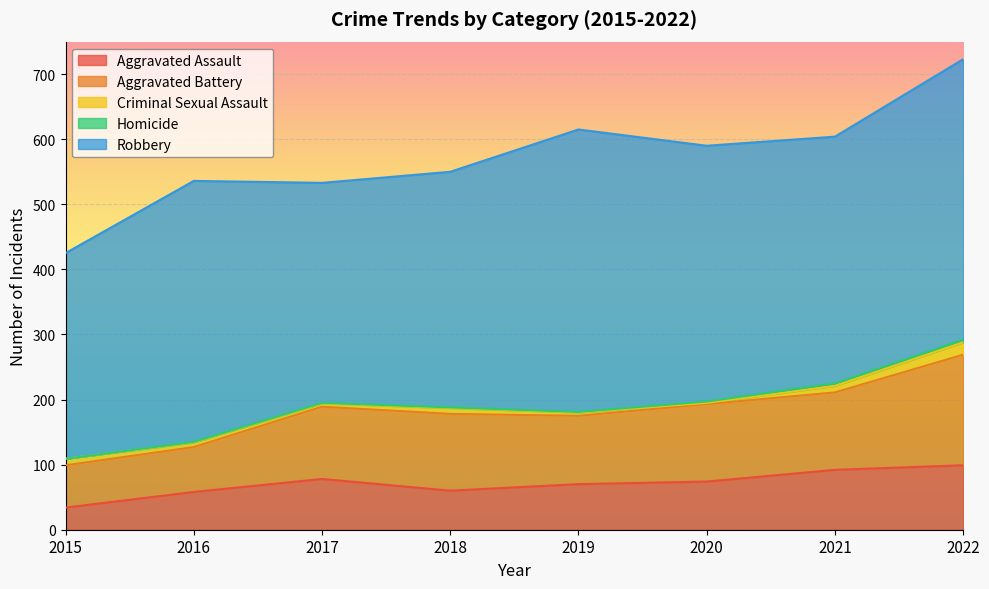

Is it true that Criminal Sexual Assault equals 11 at 2016?

False